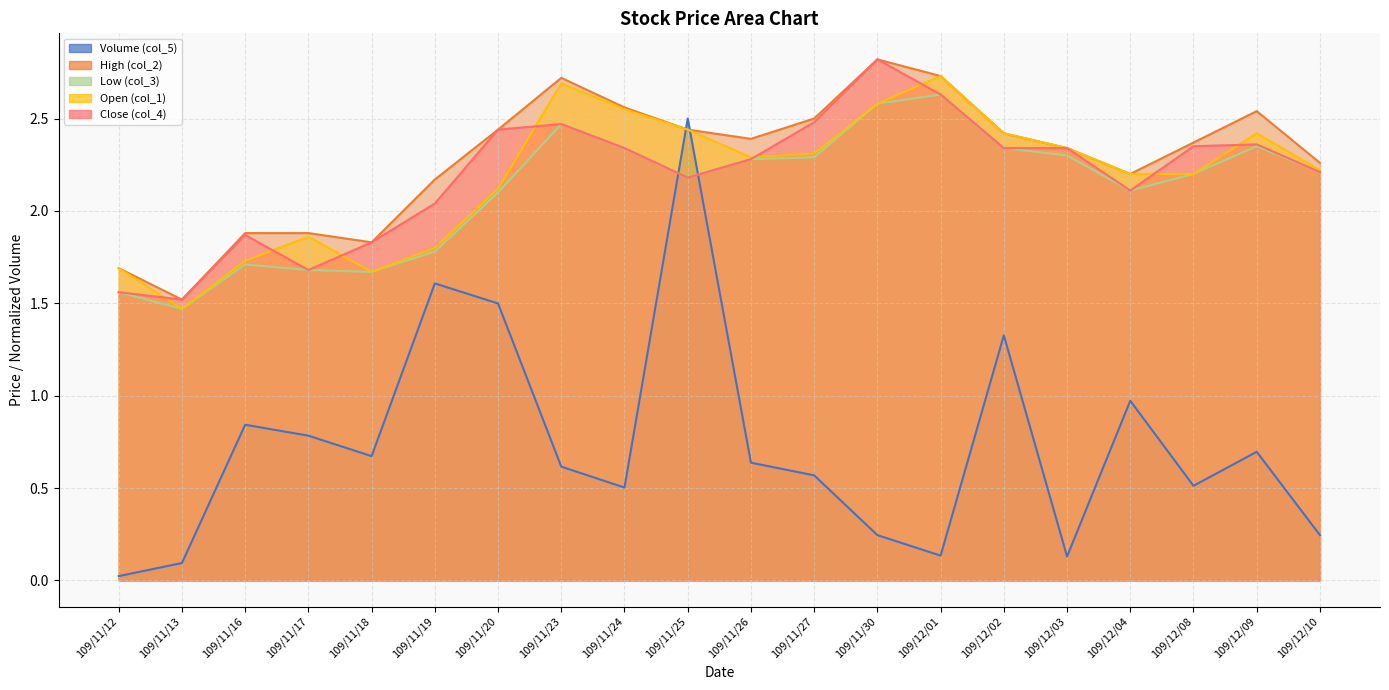

How many lines are shown in the chart?

5